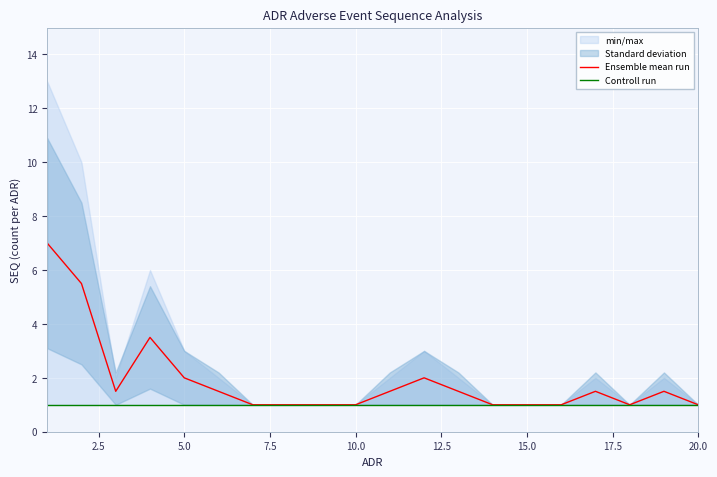

Rank the series by their maximum value, from highest to lowest.

Ensemble mean run, Controll run